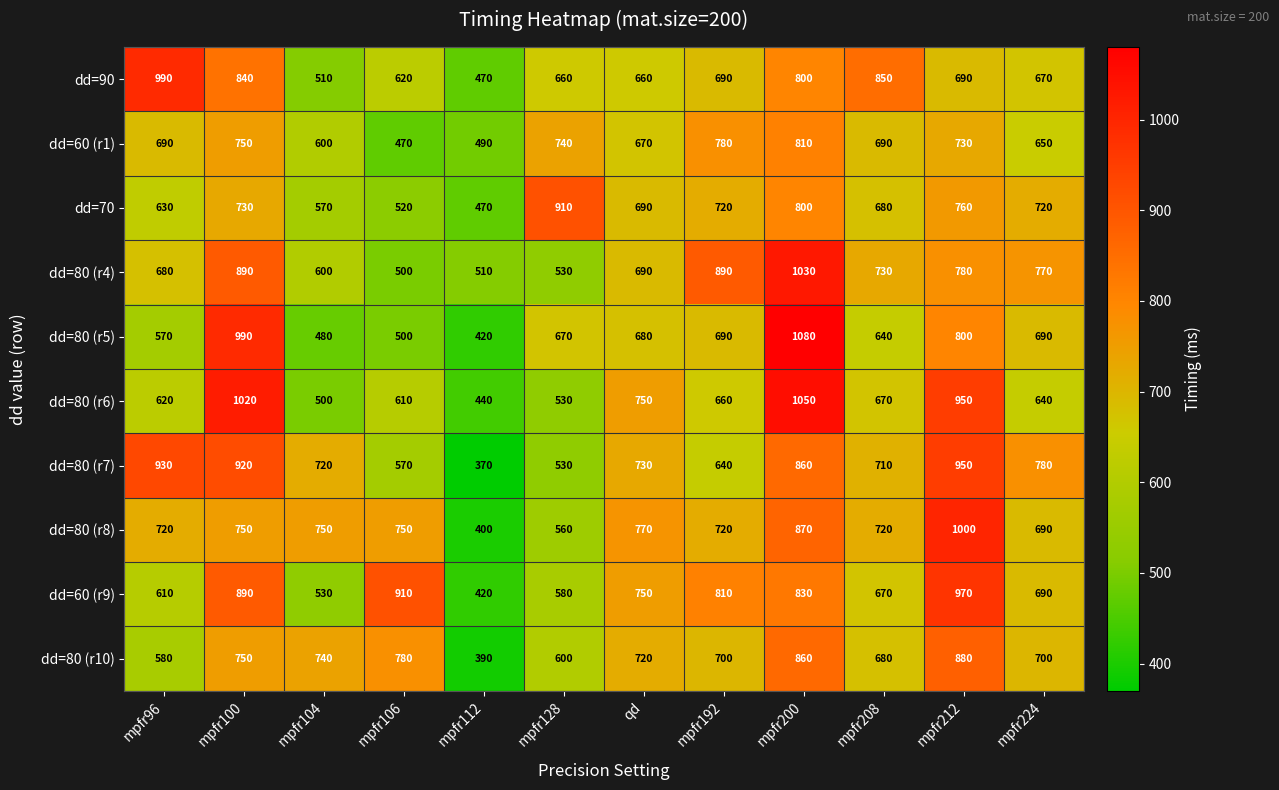

True or false: dd=80 (r8) has a value of 91 at mpfr112.

False